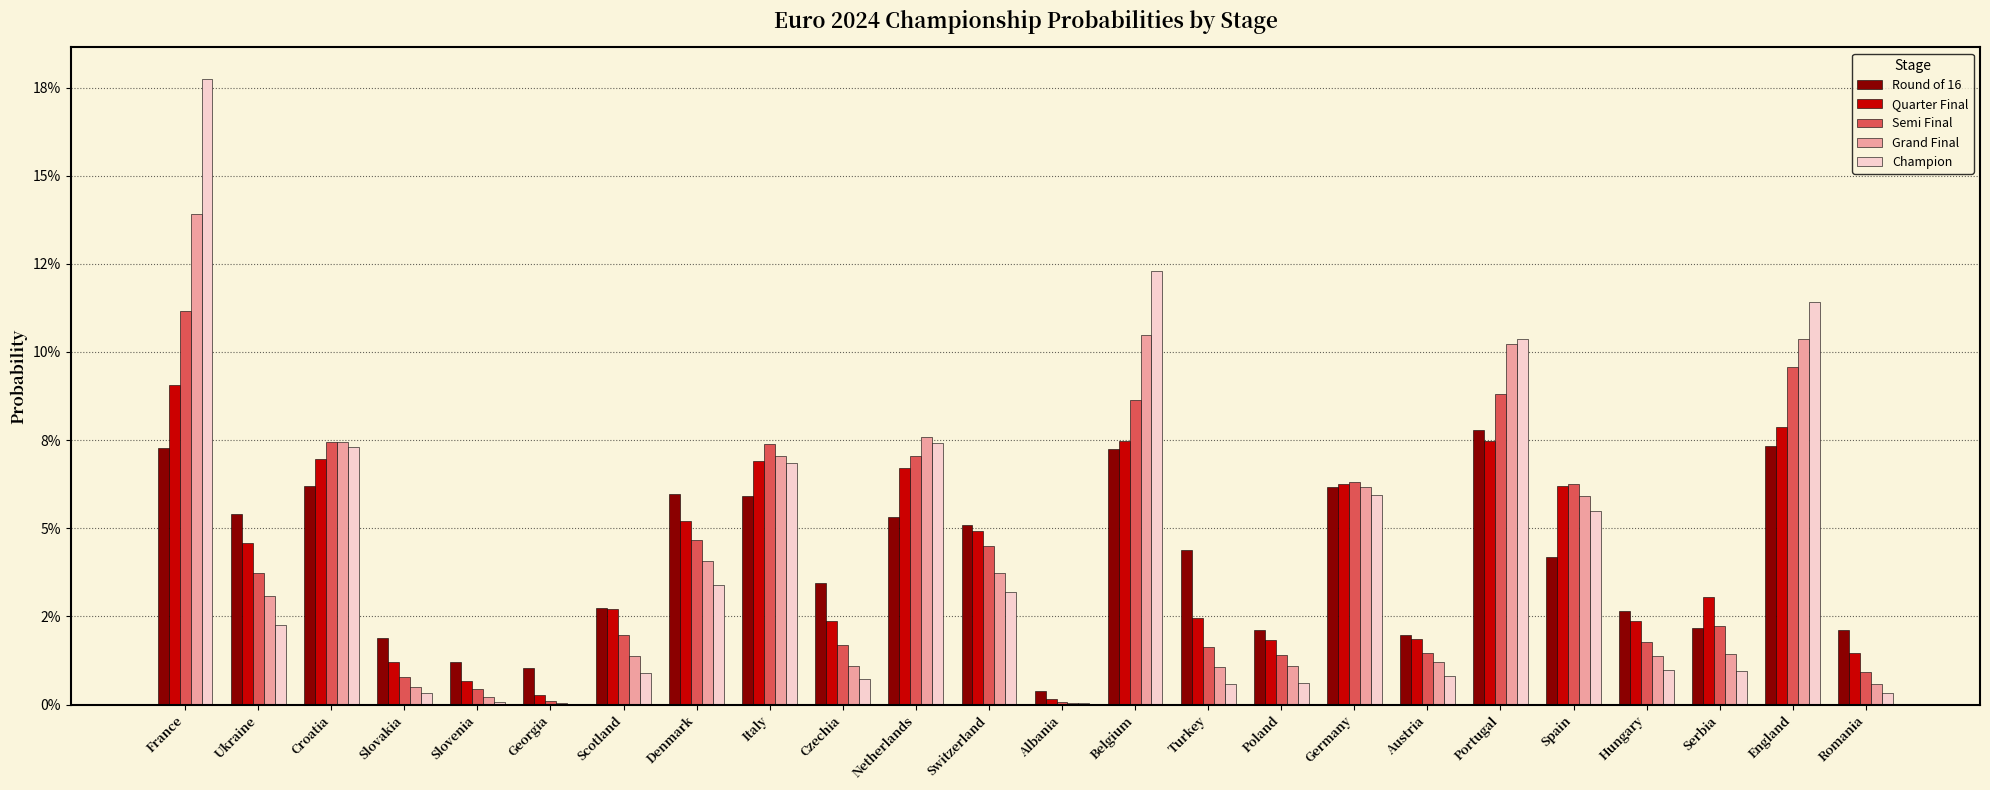

Which series has the largest total across all categories?

Round of 16